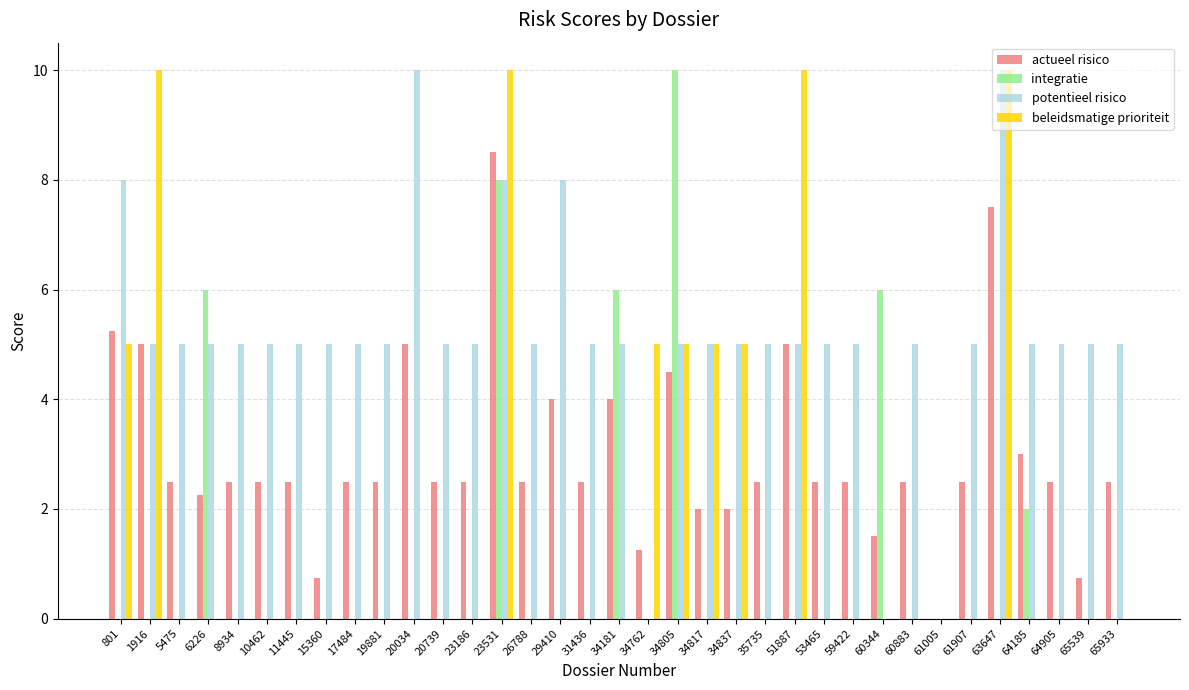

At which category is the sum across all series the highest?

23531